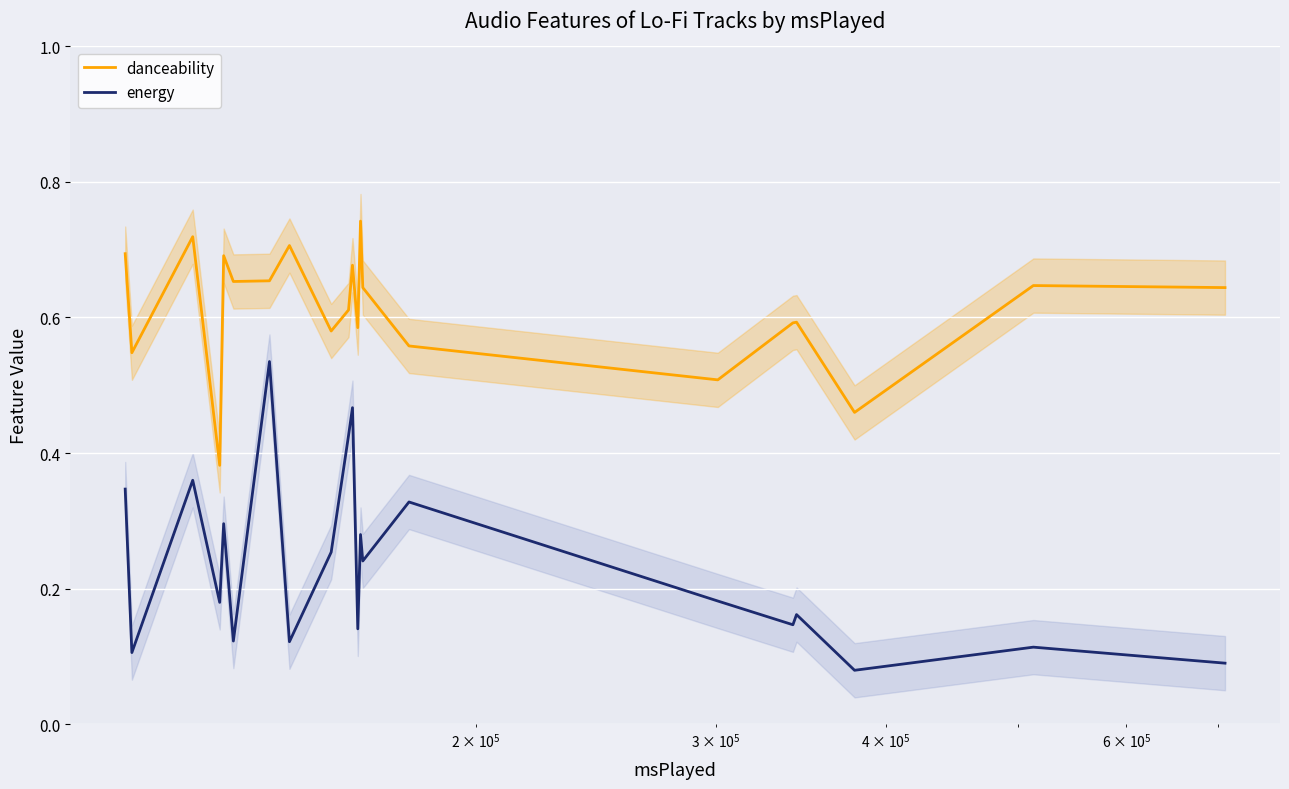

True or false: danceability and energy cross at least once.

False